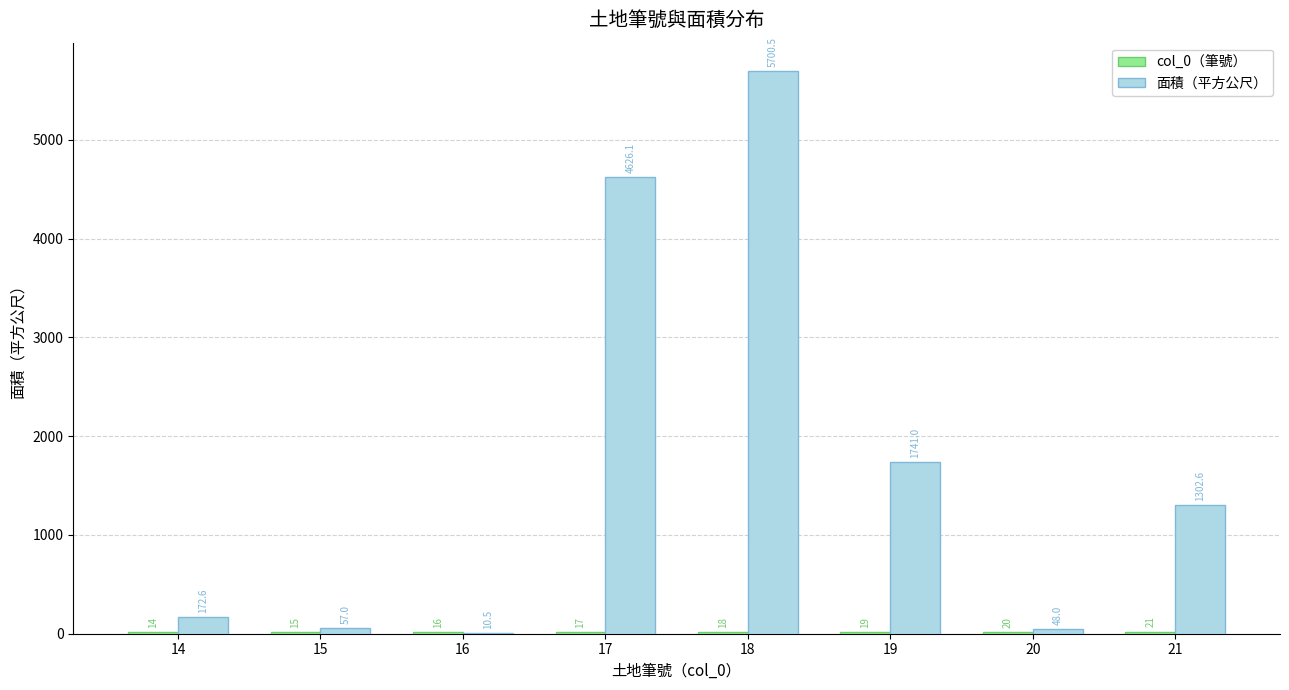

The 面積（平方公尺） series shows 10.5 at 16. True or false?

True